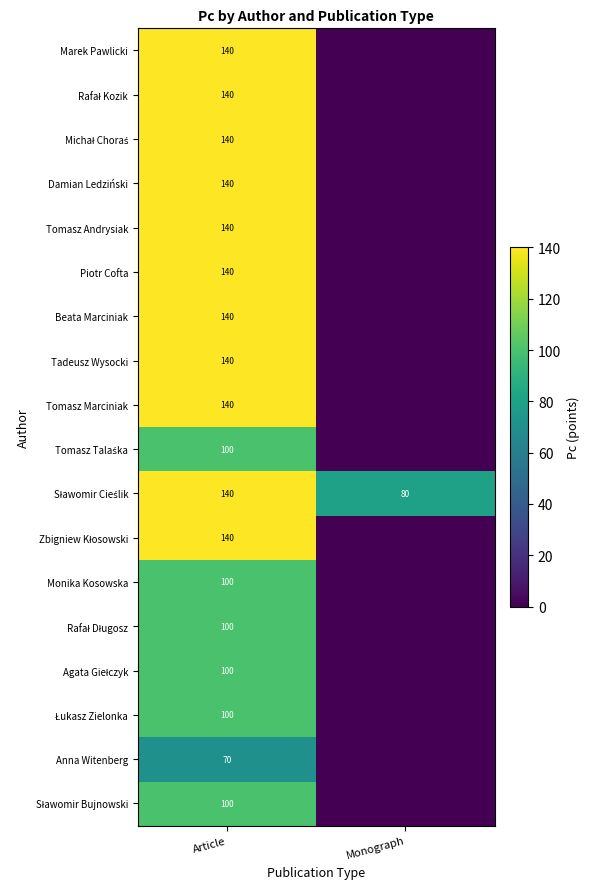

What is the total value across all series at Monograph?

80